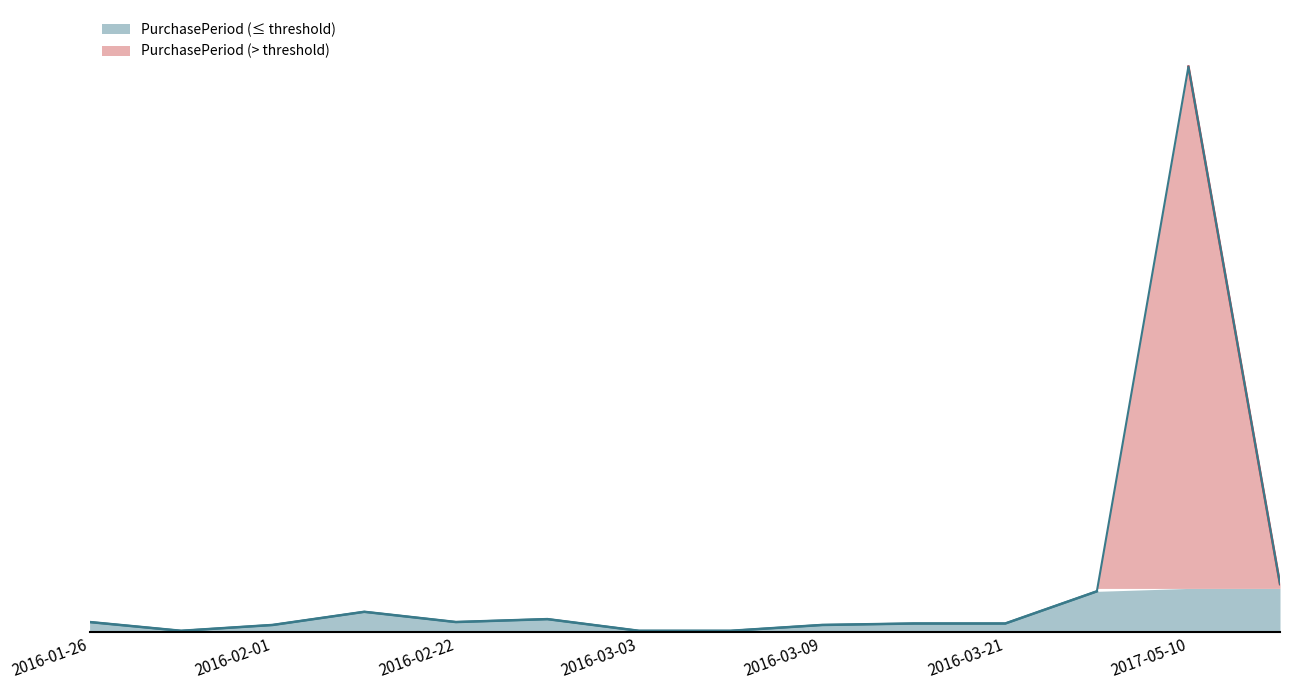

What is the difference between the maximum and second lowest values?

386